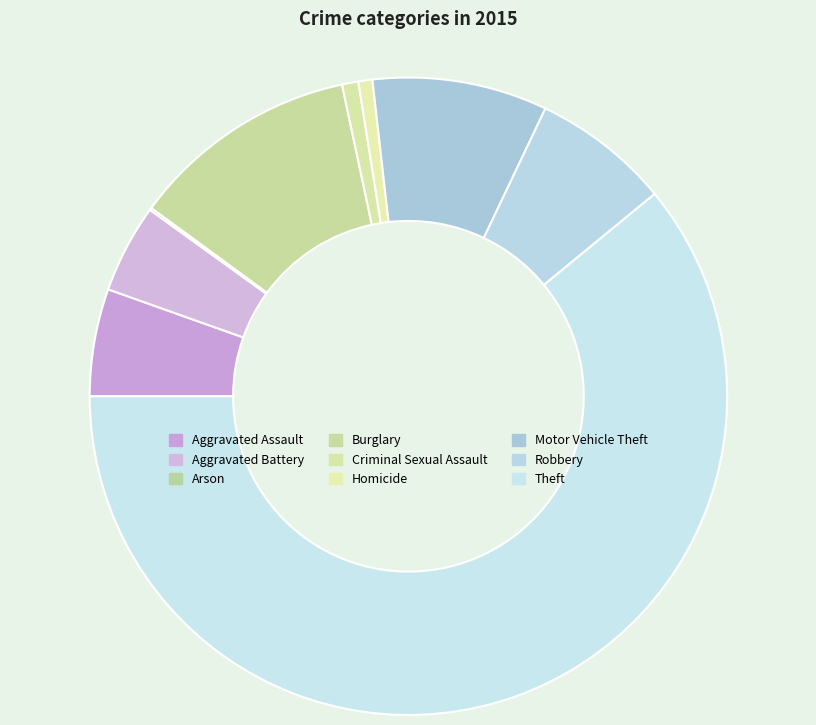

How many slices are in this pie chart?

9